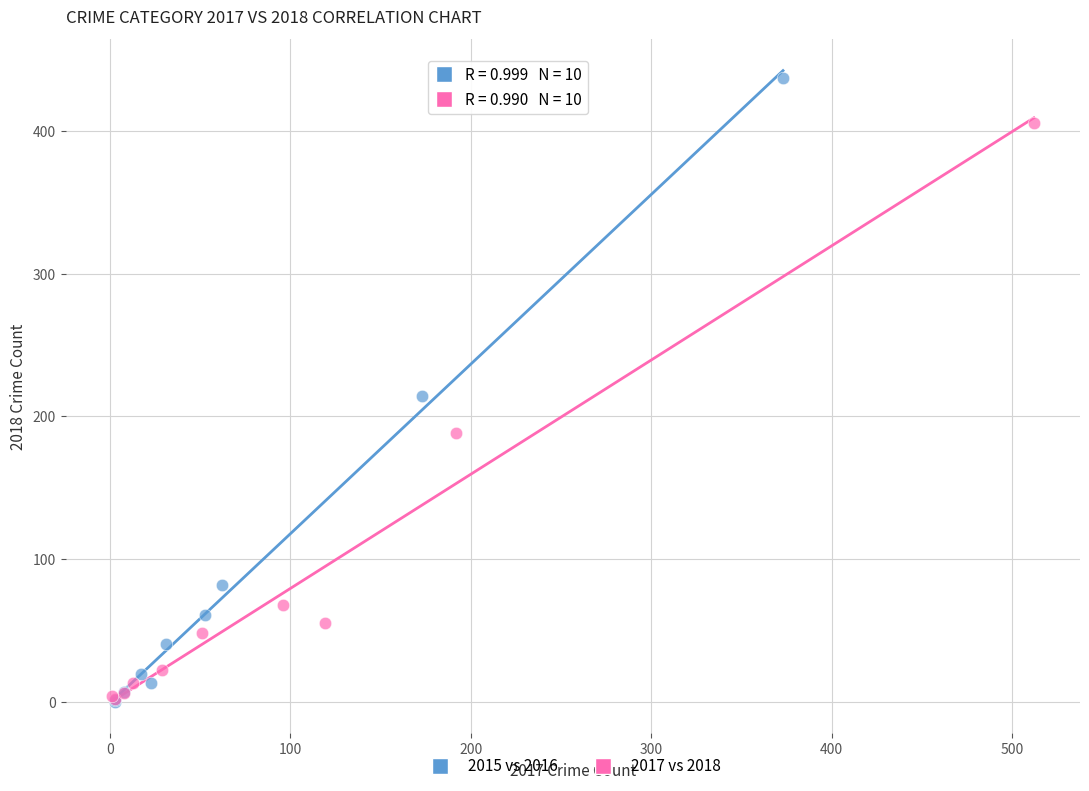

Which series has the largest Y range (max minus min)?

2015 vs 2016